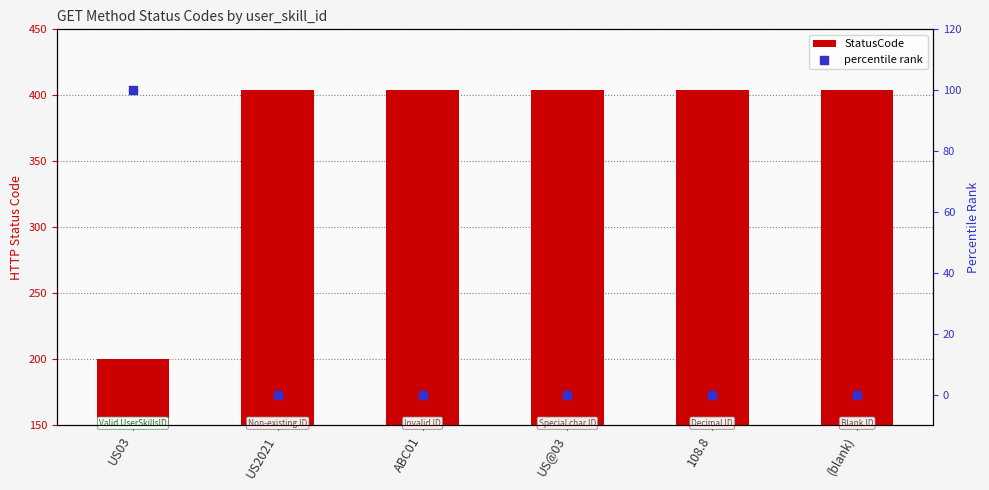

Which series has the widest spread of Y values?

StatusCode